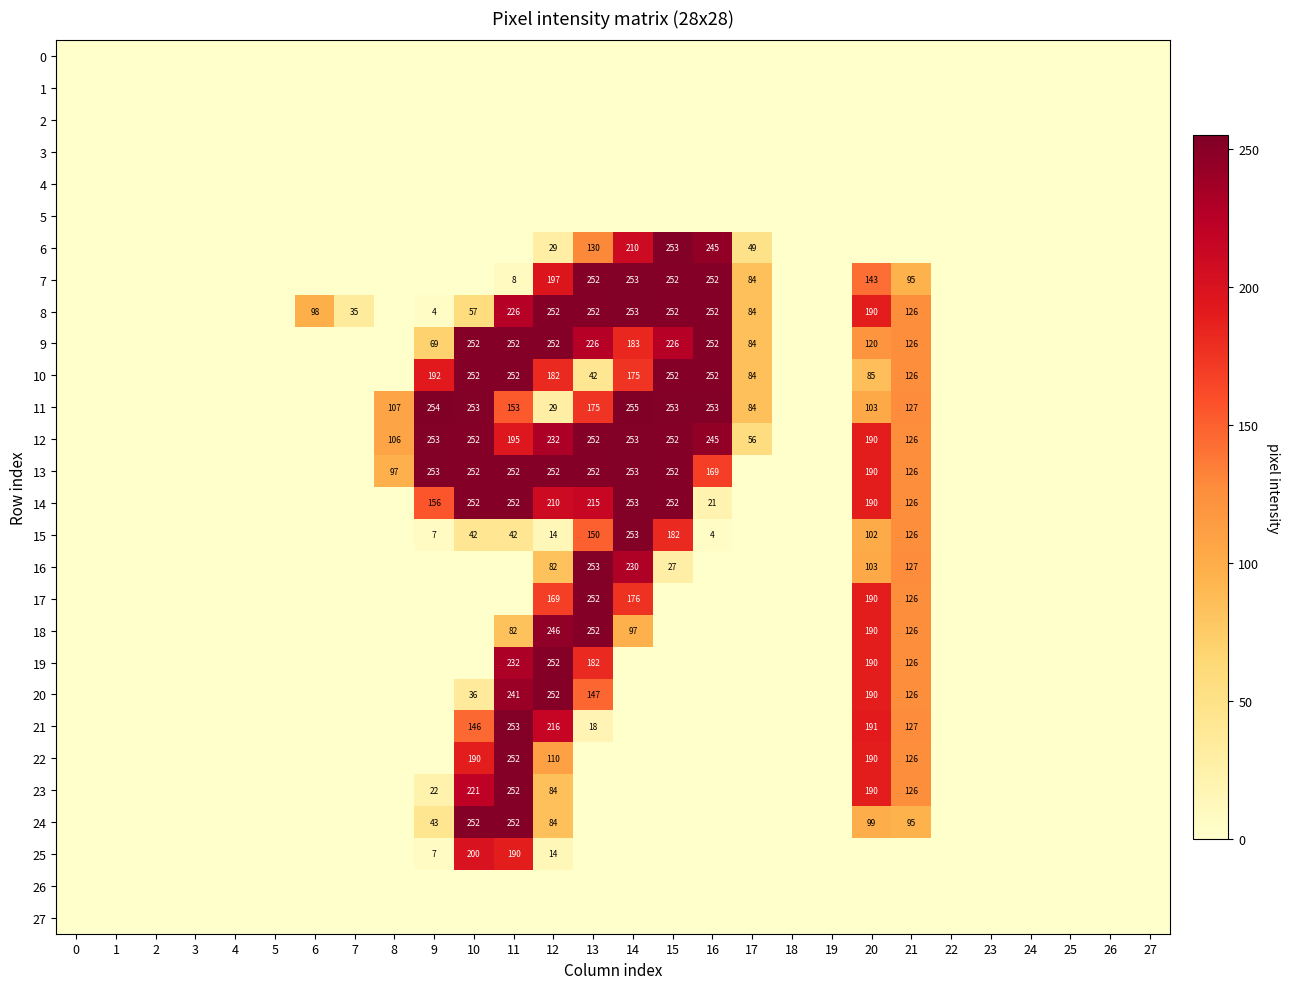

Is it true that 15 equals 102 at 20?

True